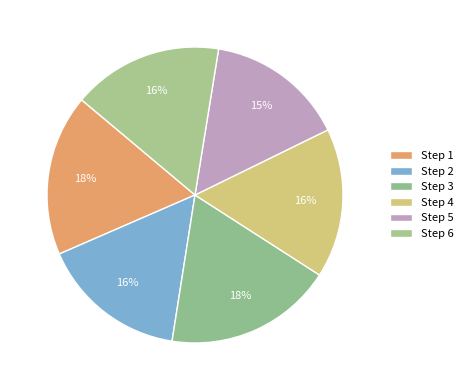

Count the number of slices in the pie.

6